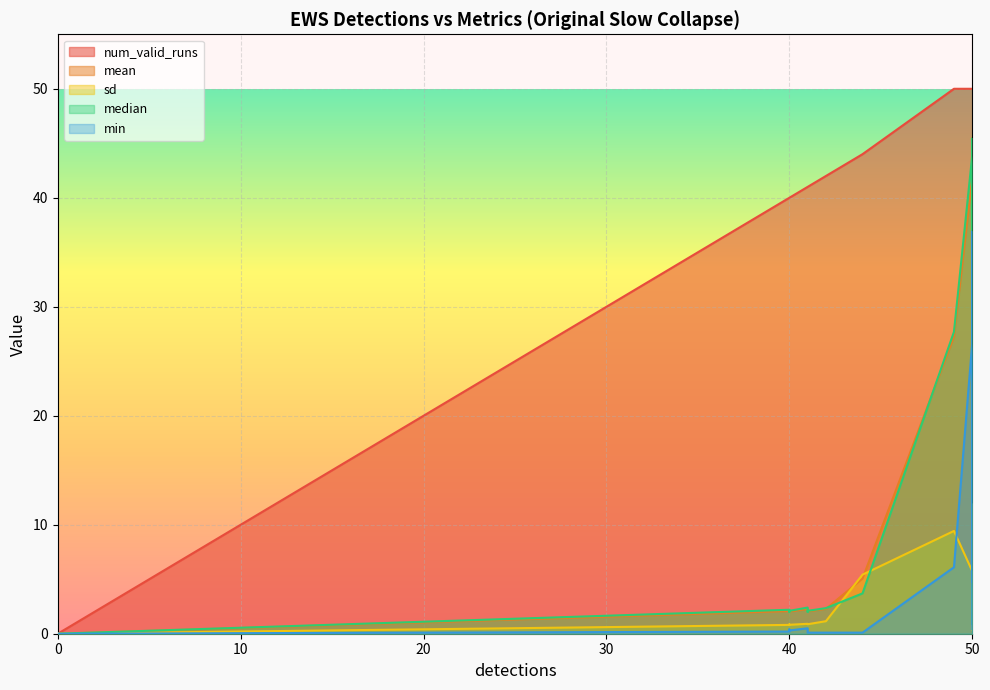

Is the value of num_valid_runs at 50 greater than the value of sd at 49?

Yes